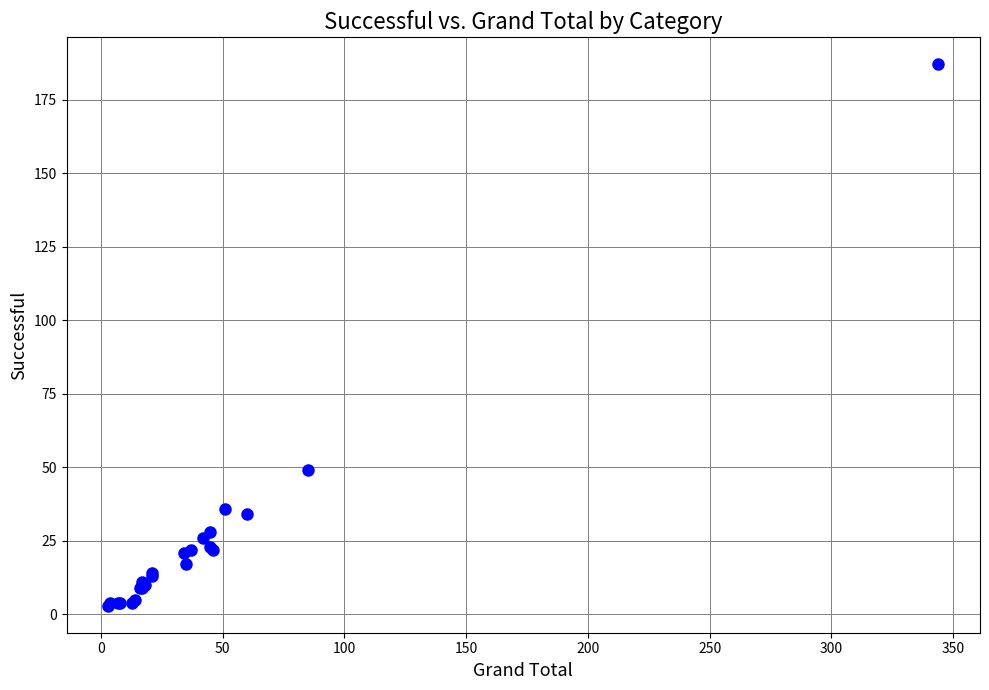

What Y value in the scatter plot is closest to 95?

49